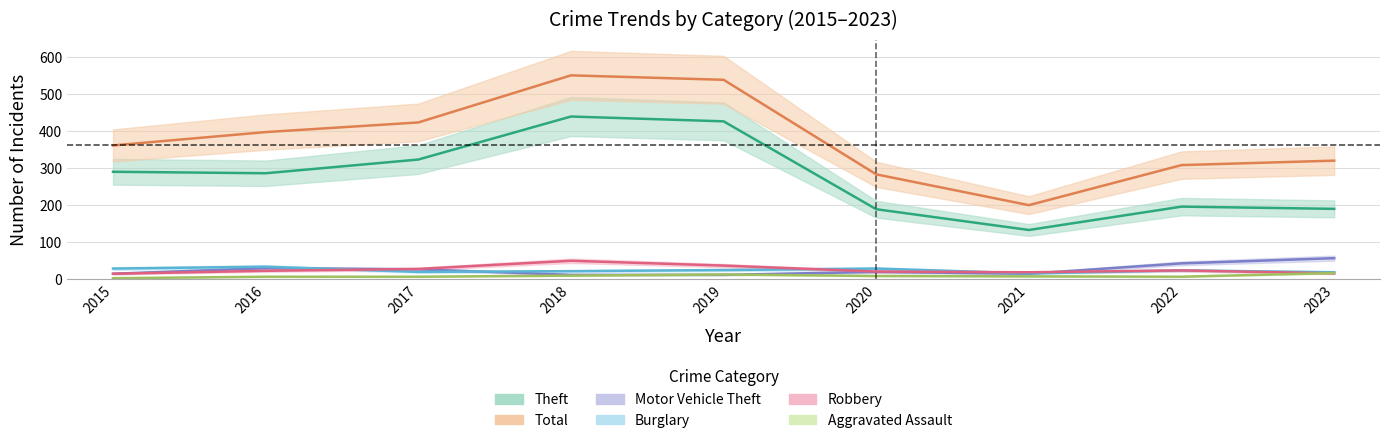

Does the chart display data point markers on the line(s)?

No